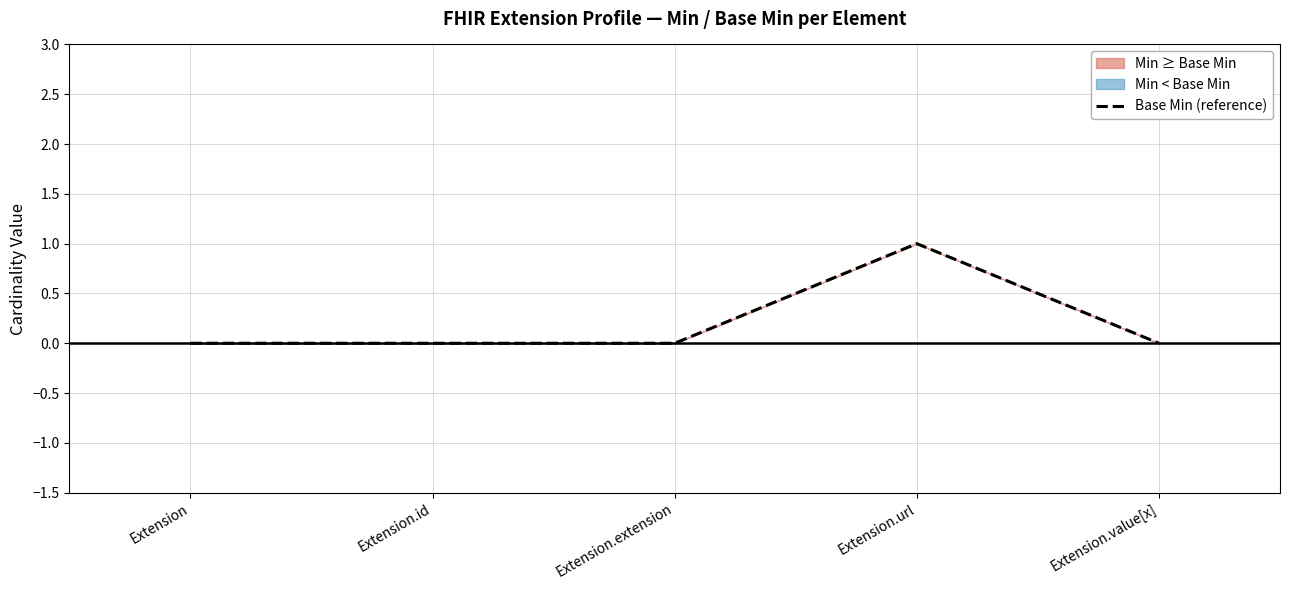

True or false: the data shows 0 at Extension.

False